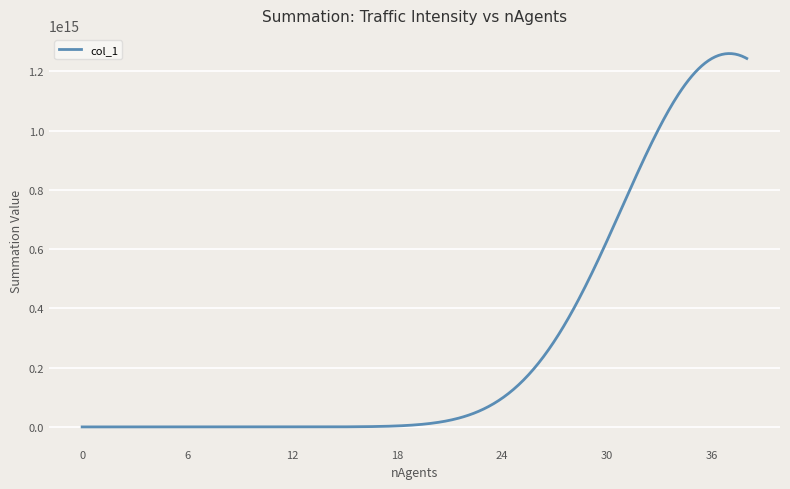

Does the chart have visible grid lines?

Yes